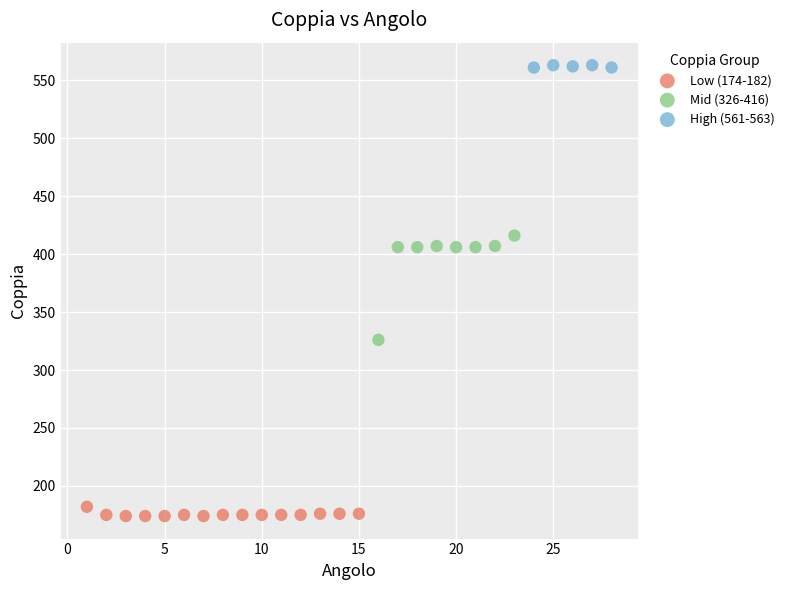

Which series has the largest Y range (max minus min)?

Mid (326-416)